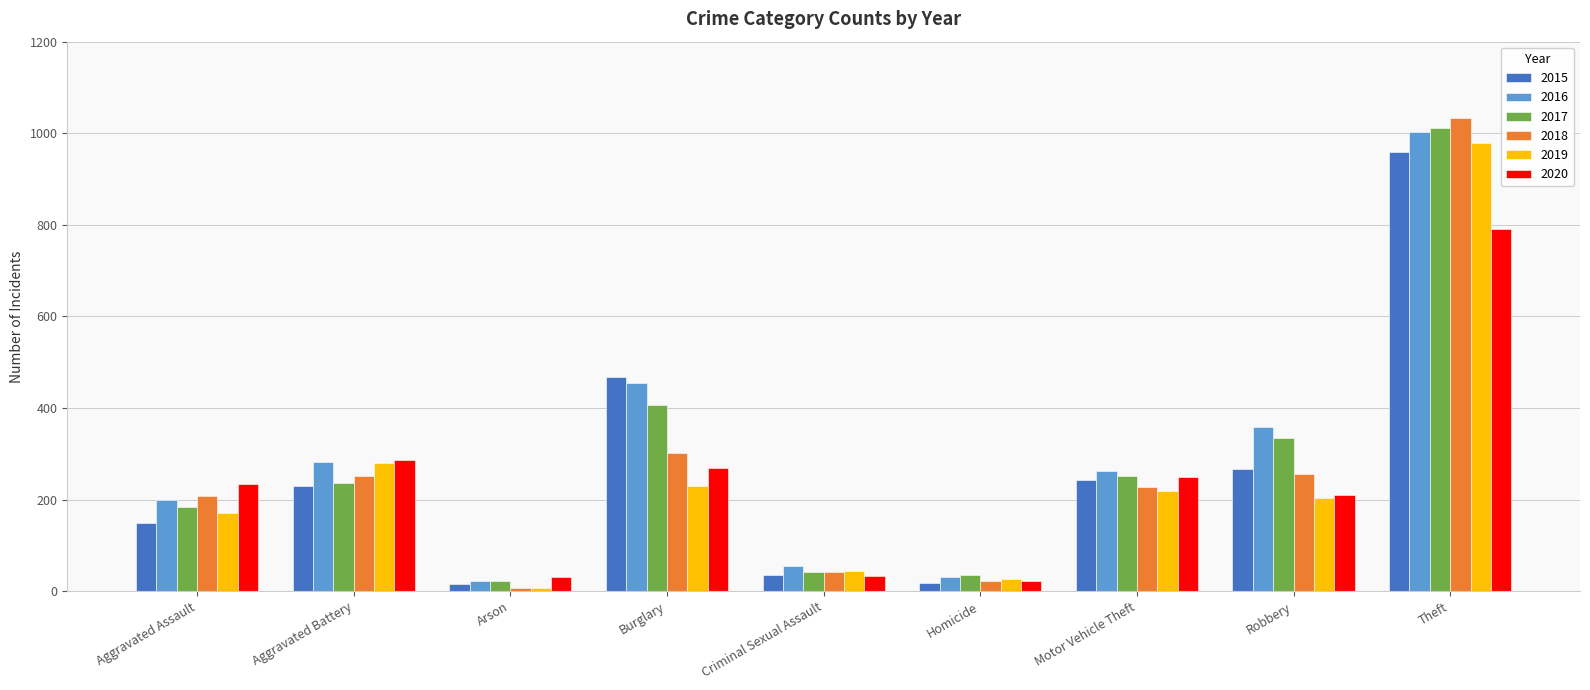

What is the highest value of the 2016 series?

1002